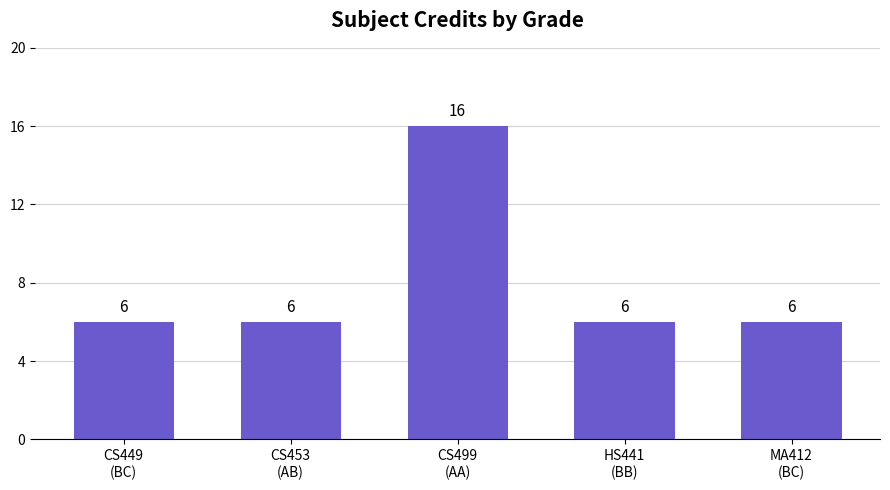

Does the chart contain stacked bars?

No